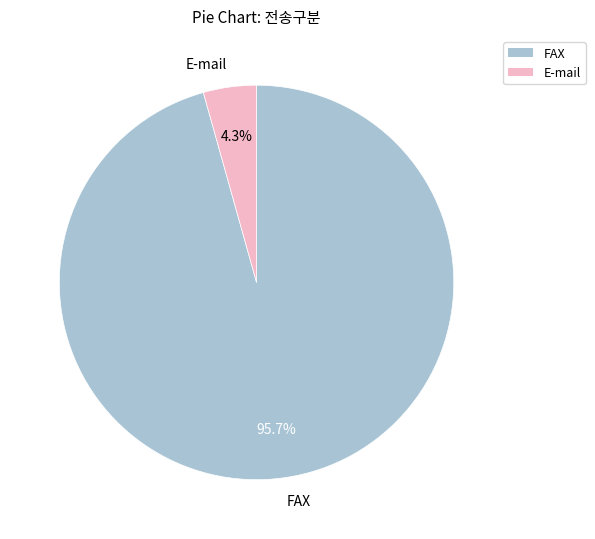

Rank the categories by value from highest to lowest.

FAX, E-mail